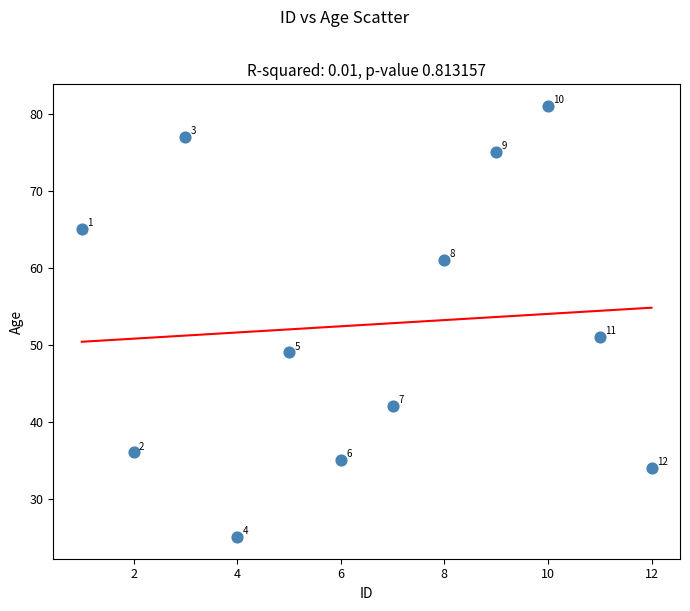

What is the range of Y values (max minus min)?

56